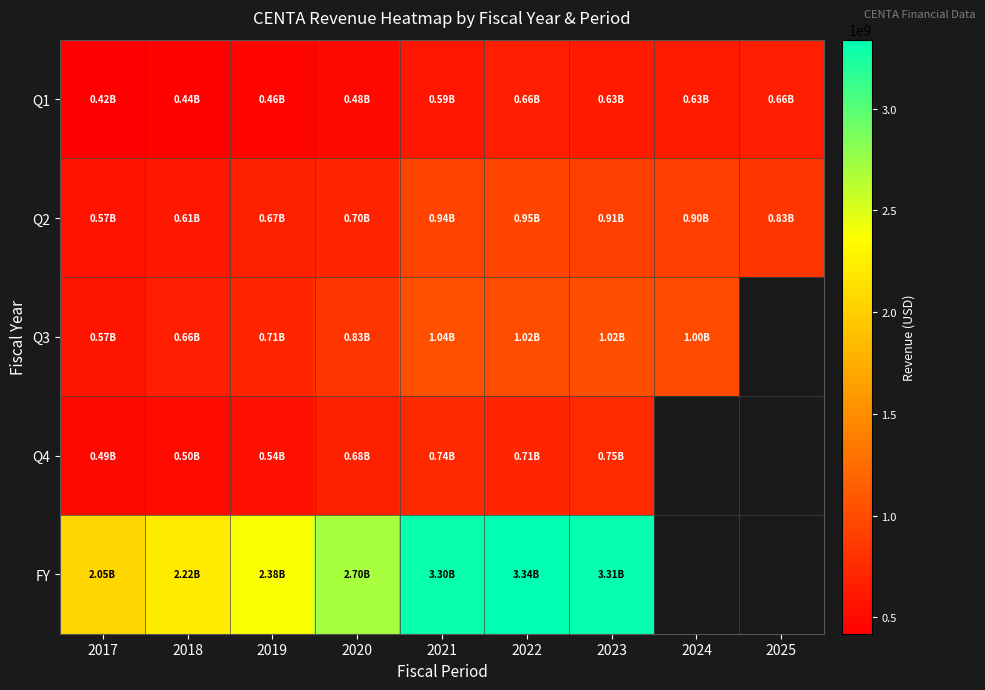

Is it true that Q3 equals 541278749.4 at 2022?

False